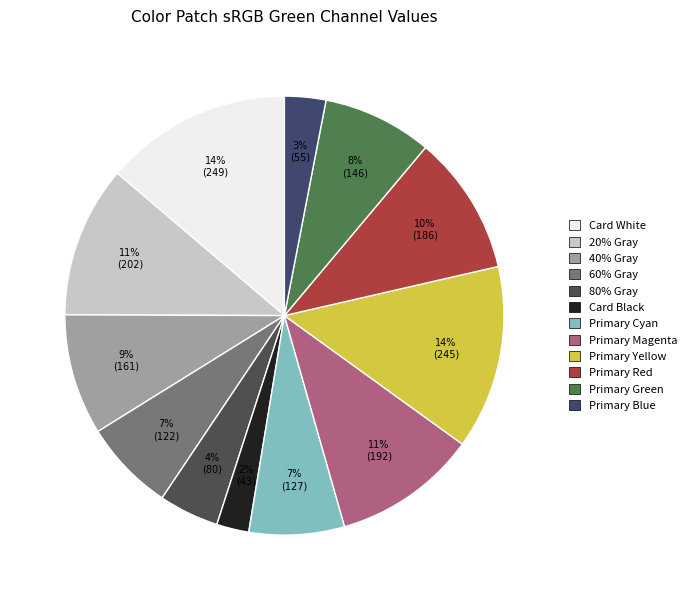

Is there a majority slice in this chart?

No